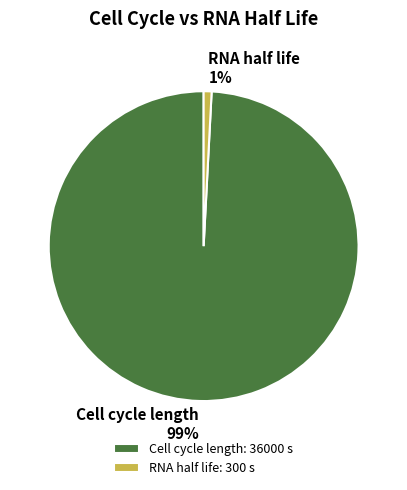

How many segments does this pie chart have?

2